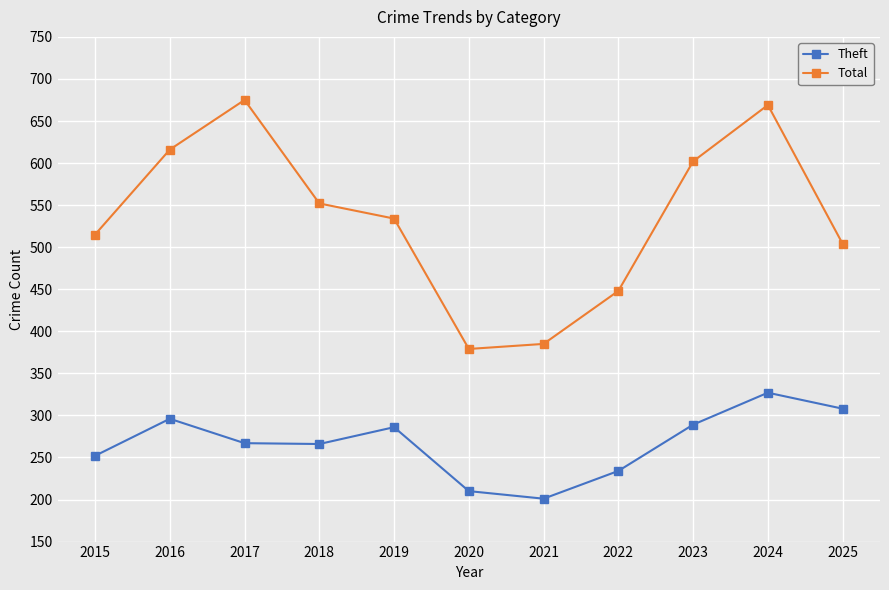

At which category is the sum across all series the highest?

2024